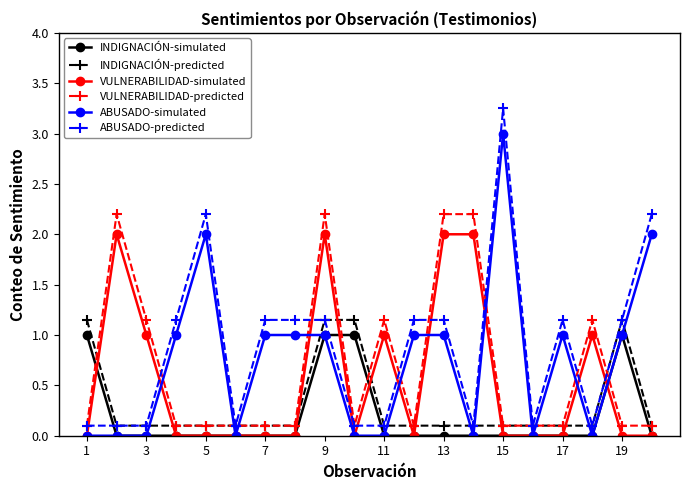

How many data points in ABUSADO-simulated are less than 1?

9